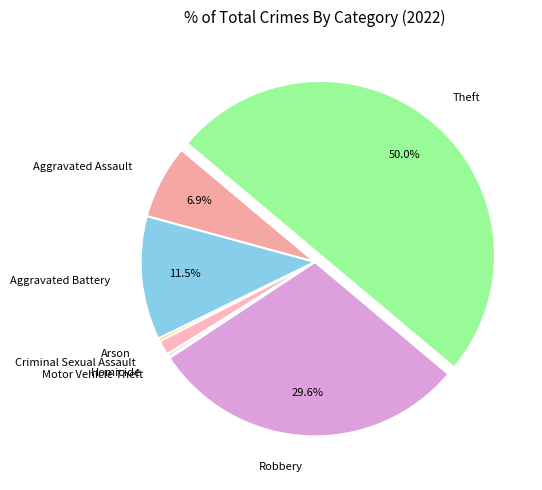

Which has a higher value, Arson or Theft?

Theft